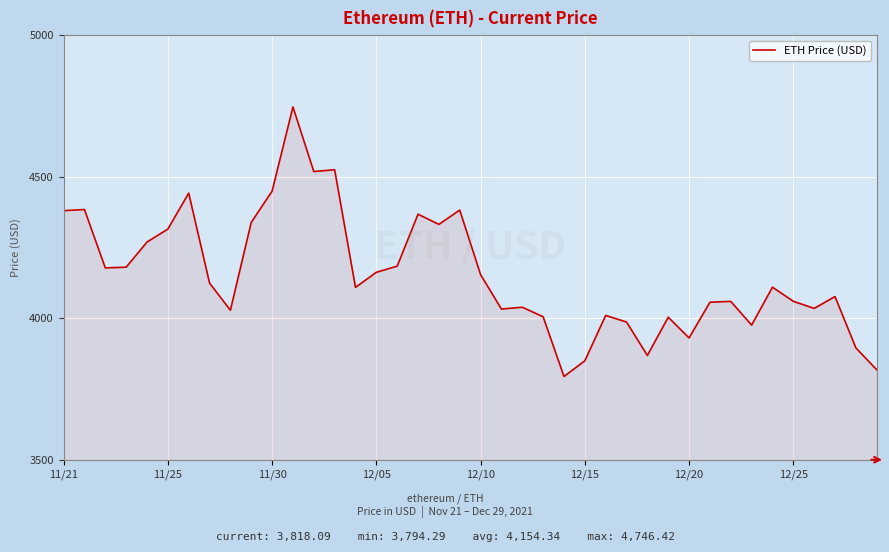

How many lines are shown in the chart?

1